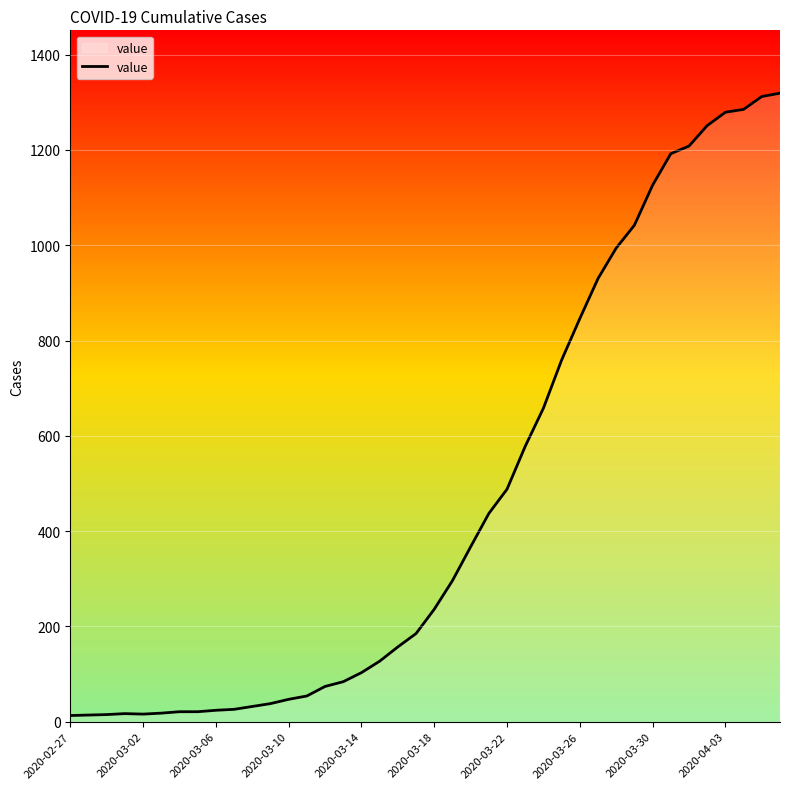

What is the maximum value shown in the chart?

1319